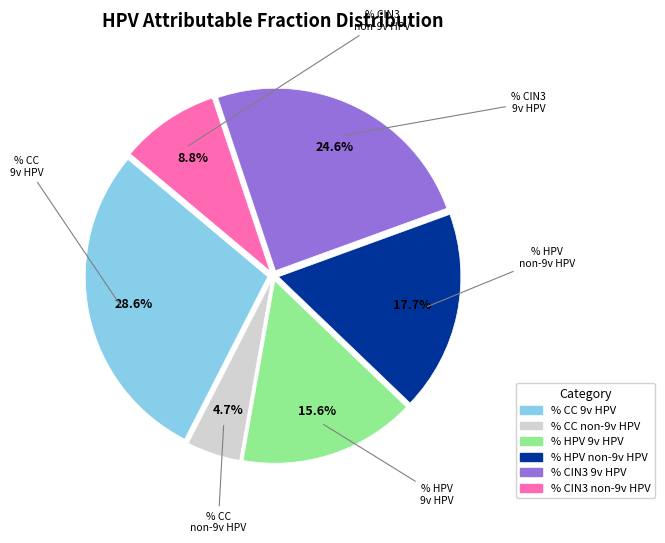

Is there a majority slice in this chart?

No